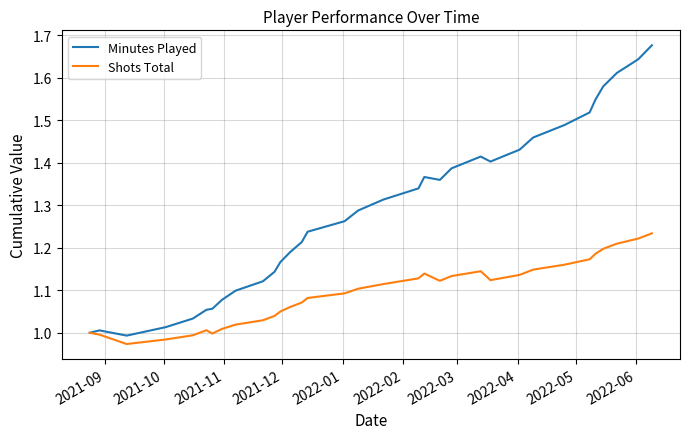

List the series in order of their overall mean, highest first.

Minutes Played, Shots Total